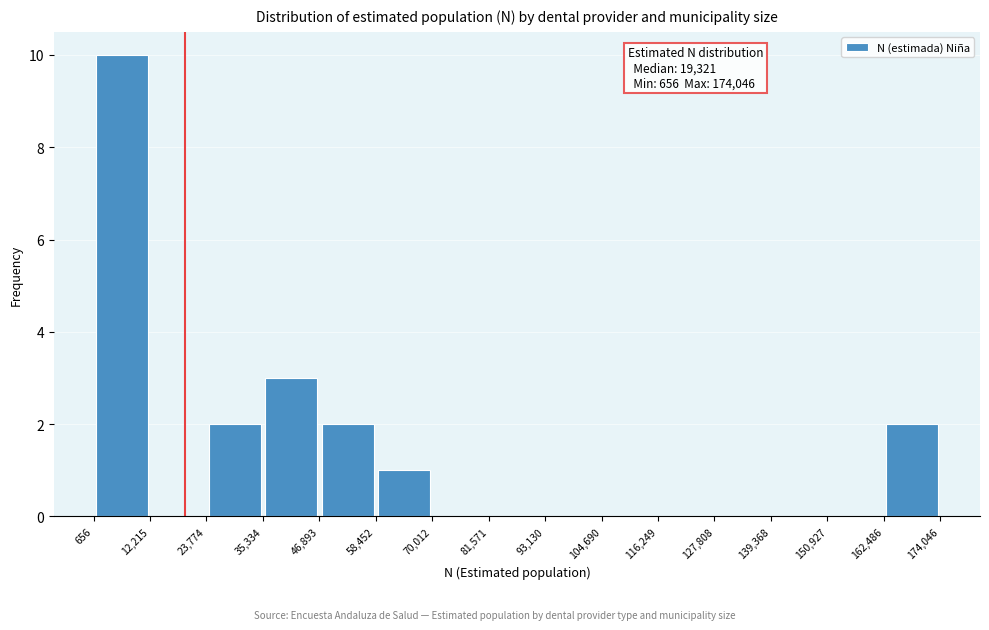

Over which range of the x-axis is the bar tallest?

656 to 12,215